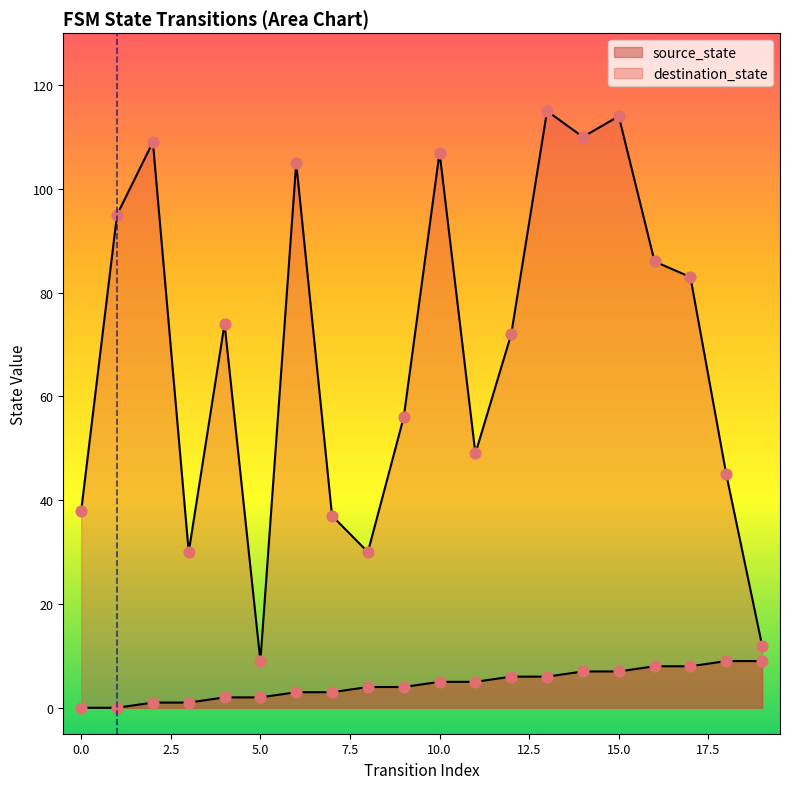

What are all the series names shown in the legend?

source_state, destination_state